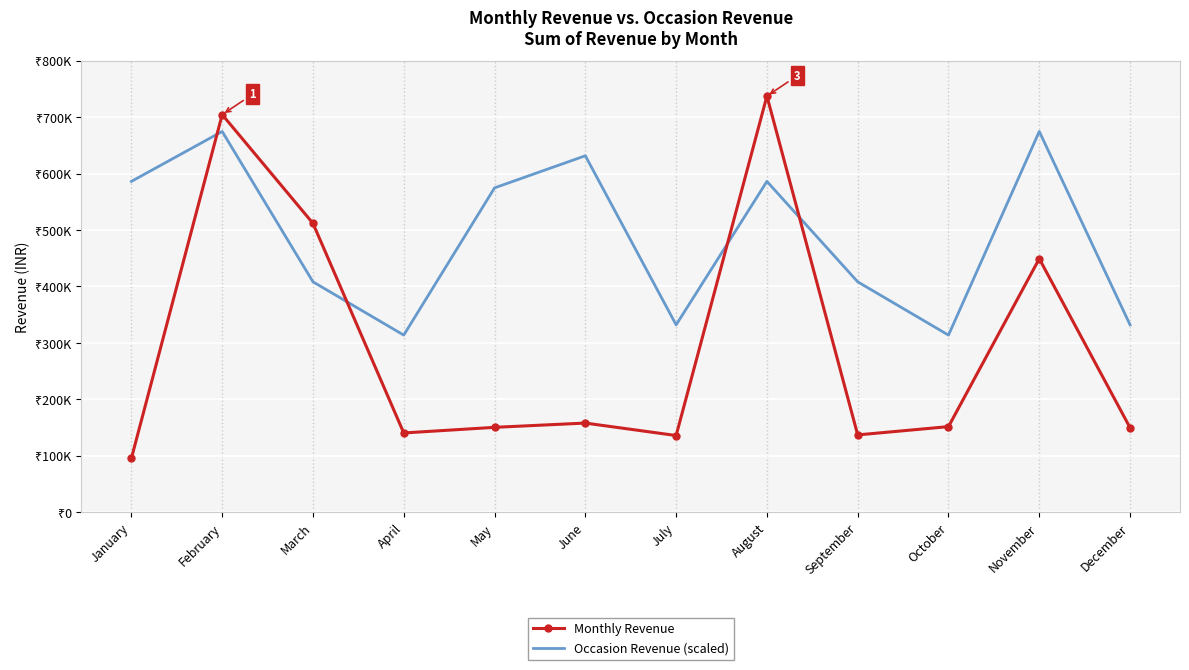

Between March and September, which series saw the biggest shift?

Monthly Revenue